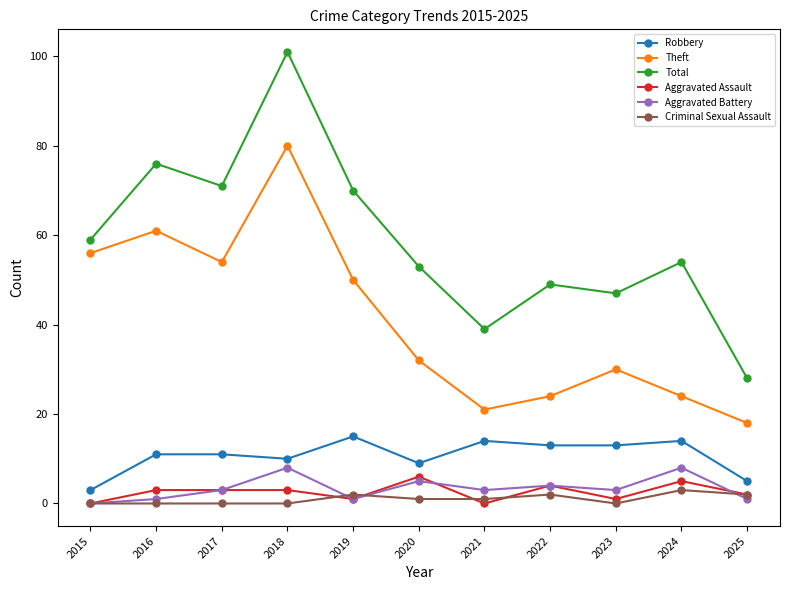

True or false: Theft and Aggravated Assault intersect in this chart.

False